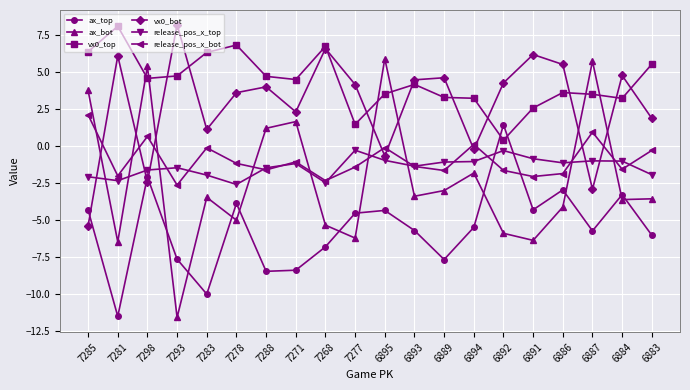

What is the total value across all series at 7298?

4.4